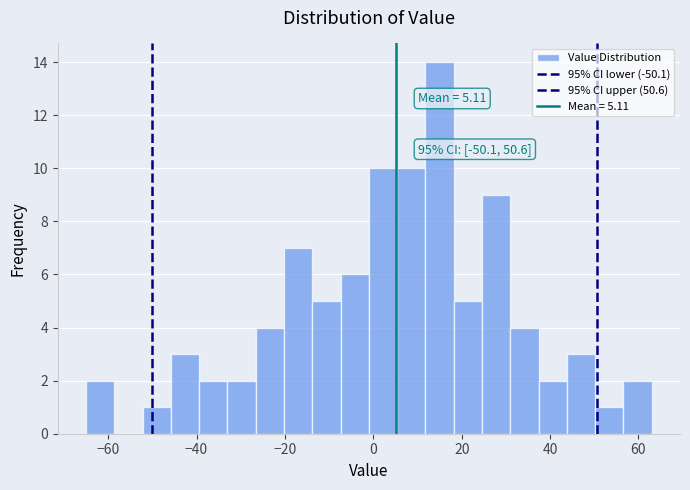

Read against the x-axis, roughly where is the centre of the tallest bar?

16